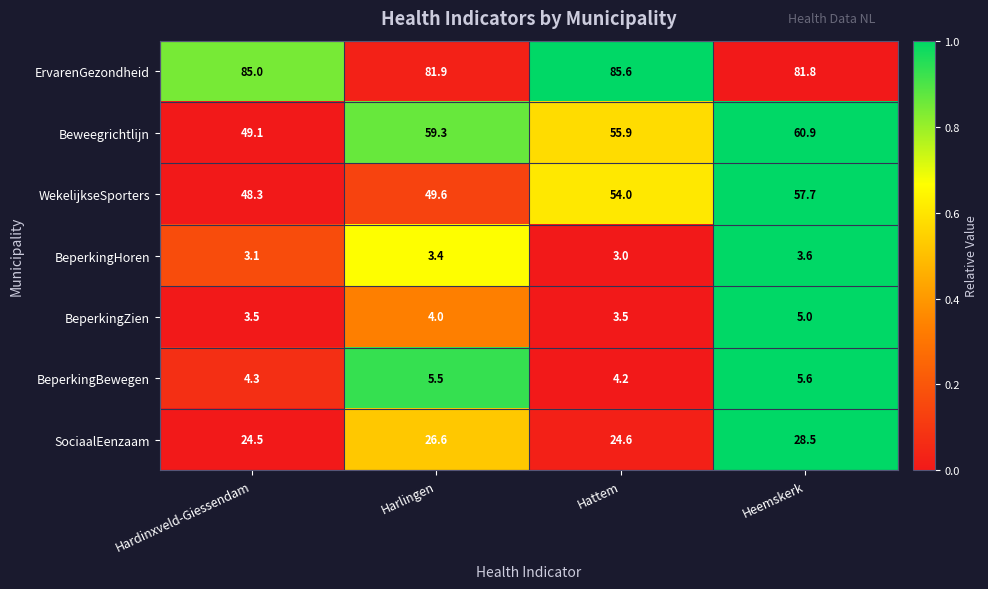

The value of BeperkingZien at Heemskerk is 5.0. True or false?

True